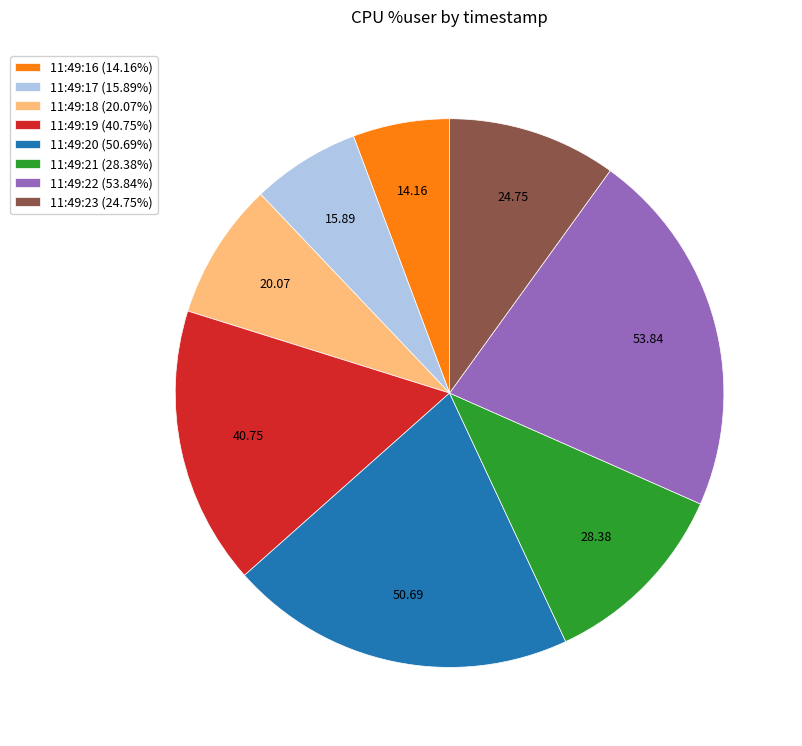

Combined, do 11:49:17 (15.89%) and 11:49:20 (50.69%) account for over 50%?

No